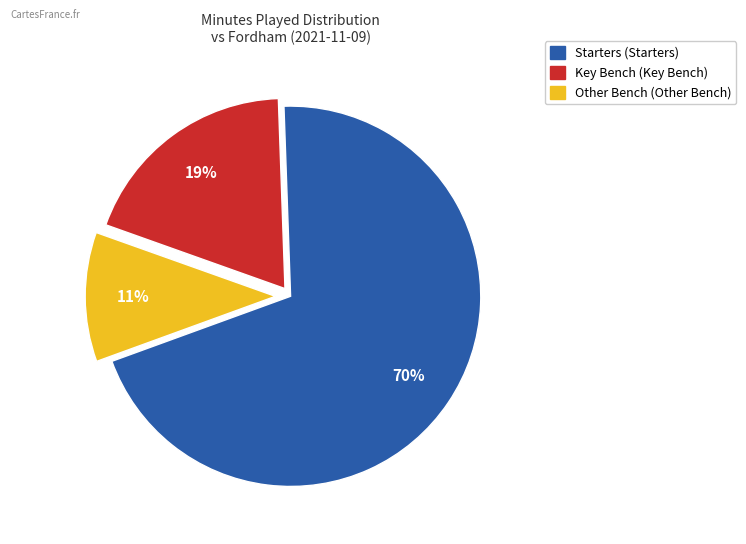

To the nearest percent, what is the difference between the largest and smallest slice percentages?

59%